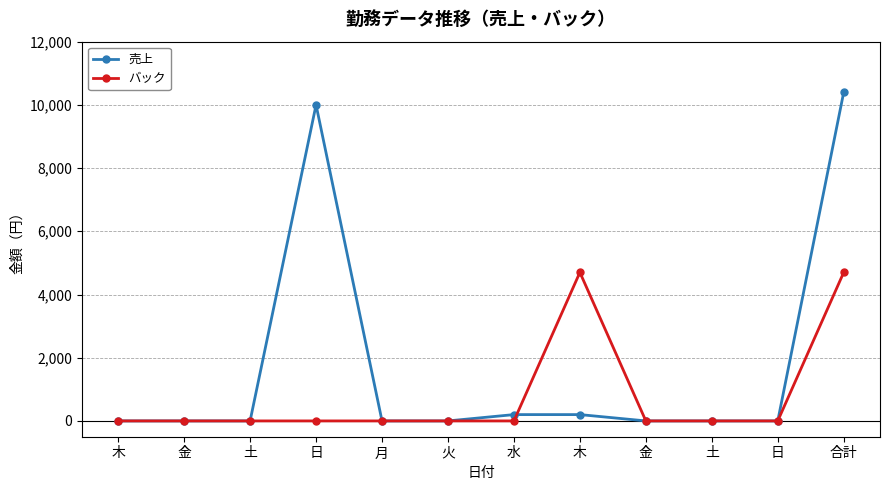

What is the sum of all バック values?

9400